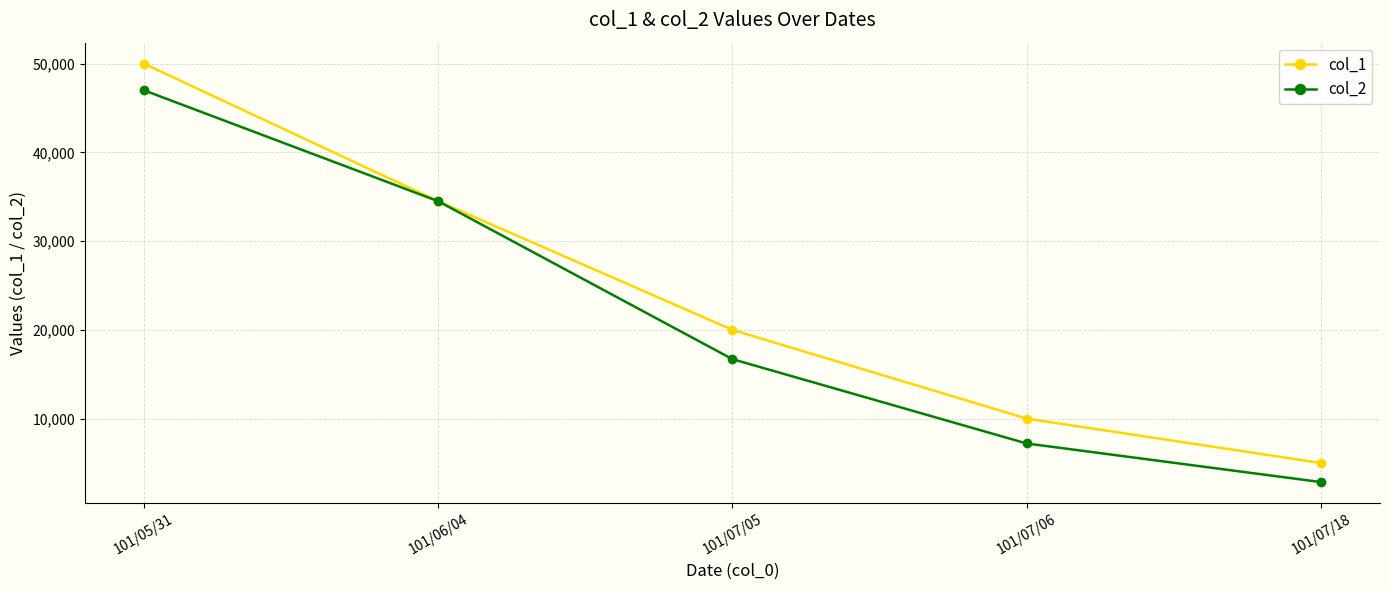

At how many categories does at least one series exceed 12634?

3